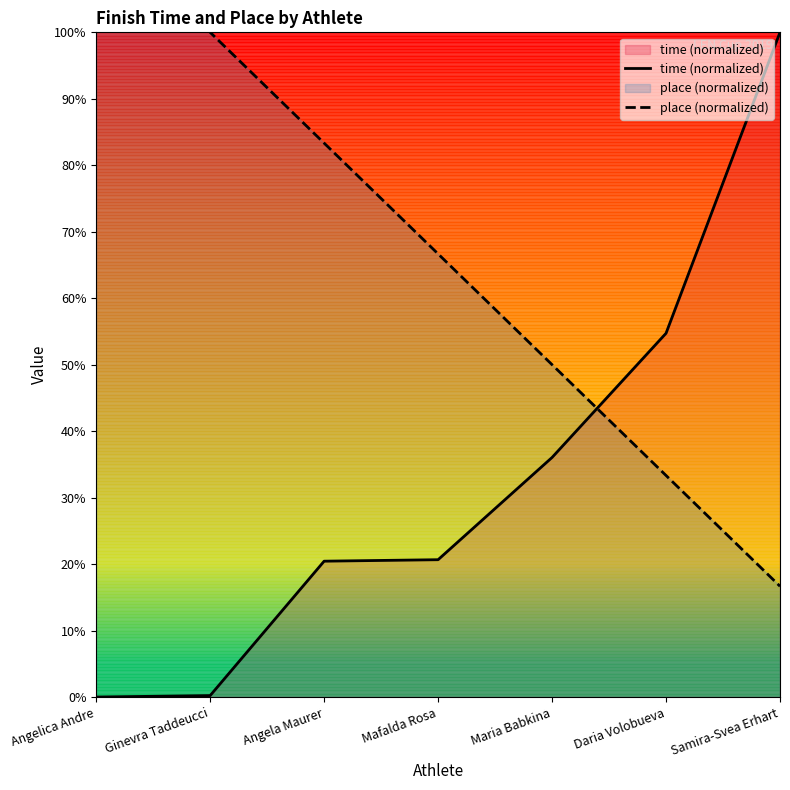

Reading left to right, extract all data points from this chart.

time (normalized): 0.0	0.2	20.4	20.7	36.0	54.7	100.0
place (normalized): 116.7	100.0	83.3	66.7	50.0	33.3	16.7